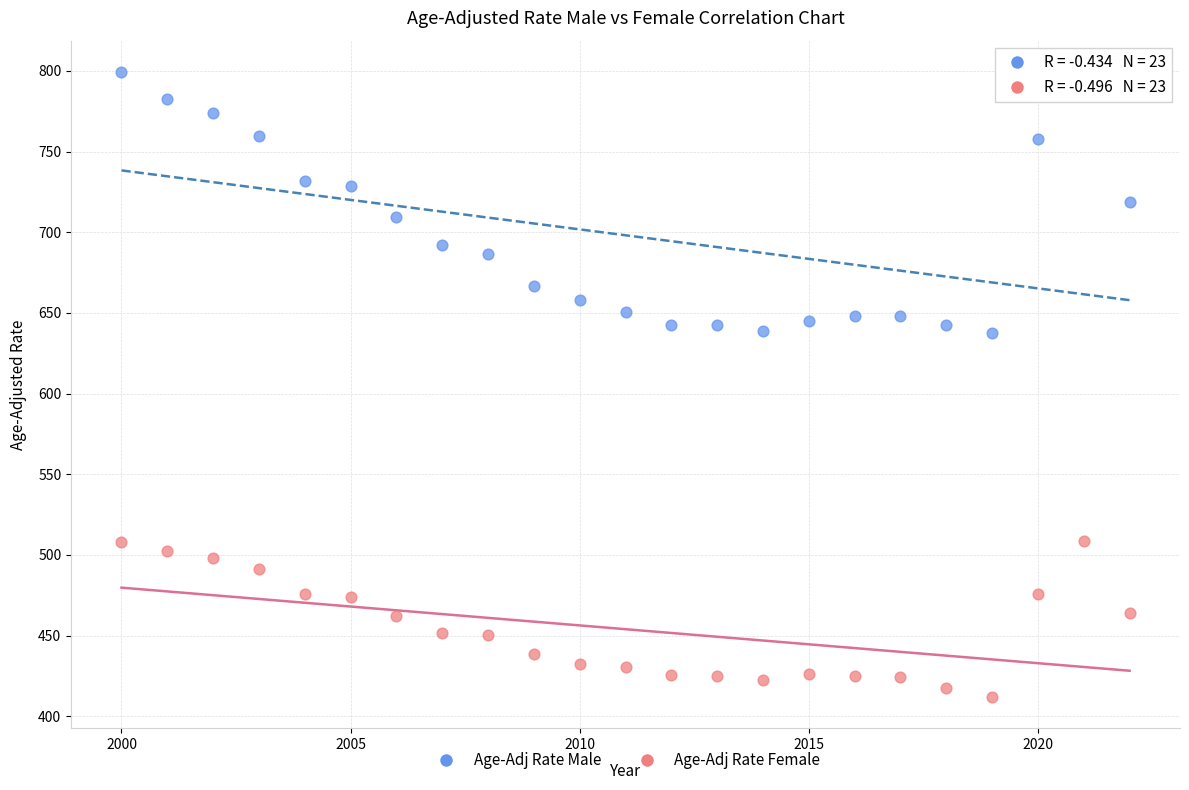

Which series contains the highest Y value?

Age-Adj Rate Male